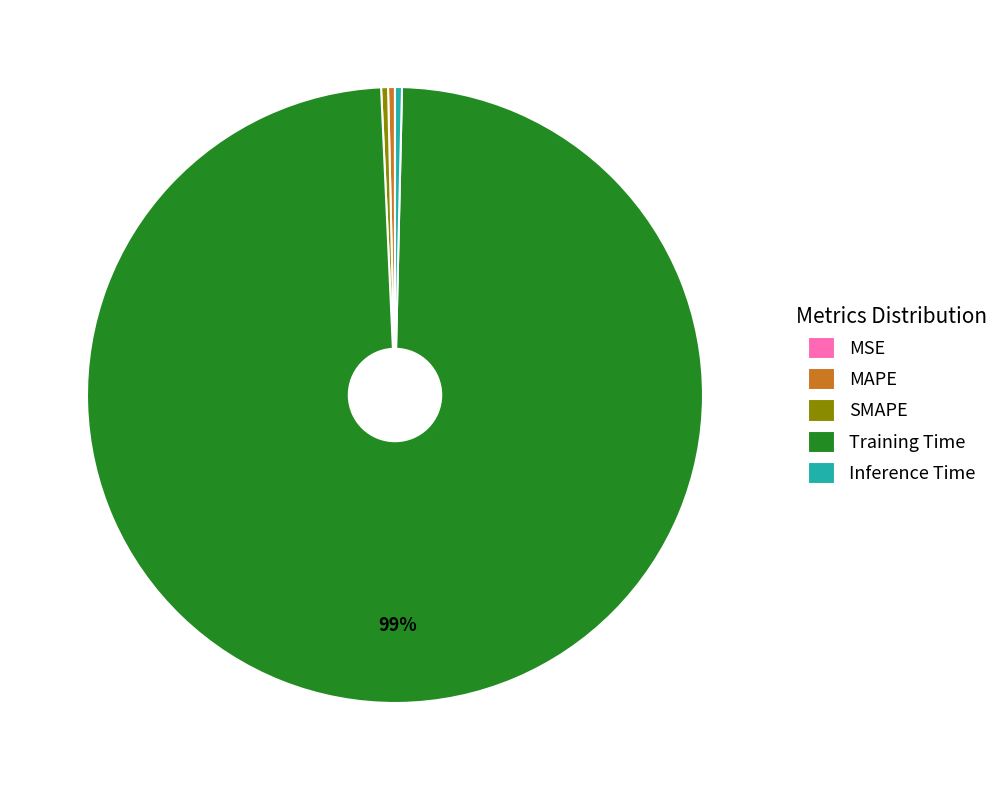

Does Training Time represent more than half of the total?

Yes